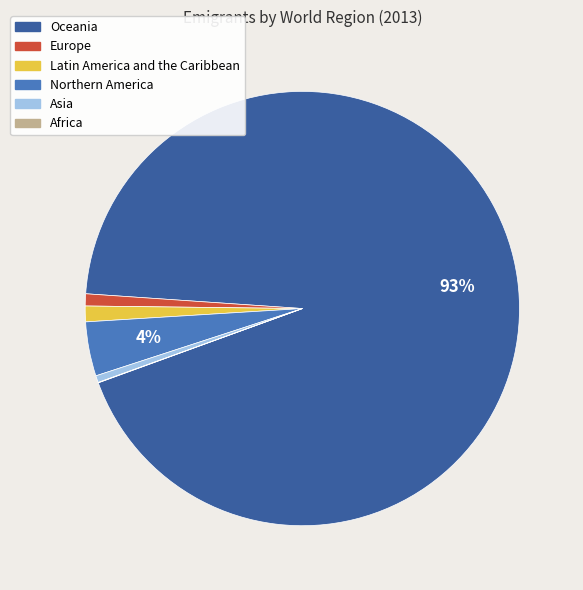

Does any single category account for the majority?

Yes